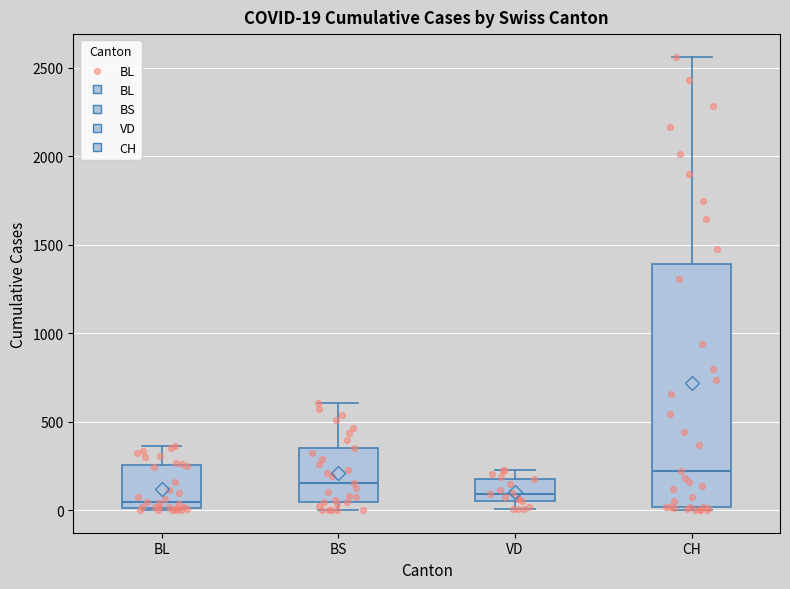

Which box is the tallest, from its lower edge to its upper edge?

CH